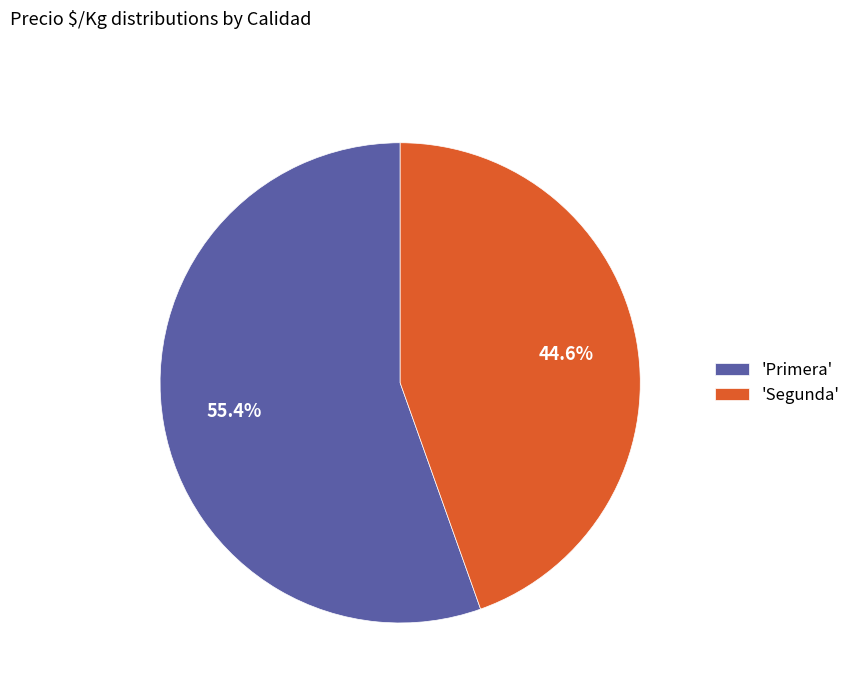

Approximately how many times larger is the value at 'Primera' compared to 'Segunda'?

1.2